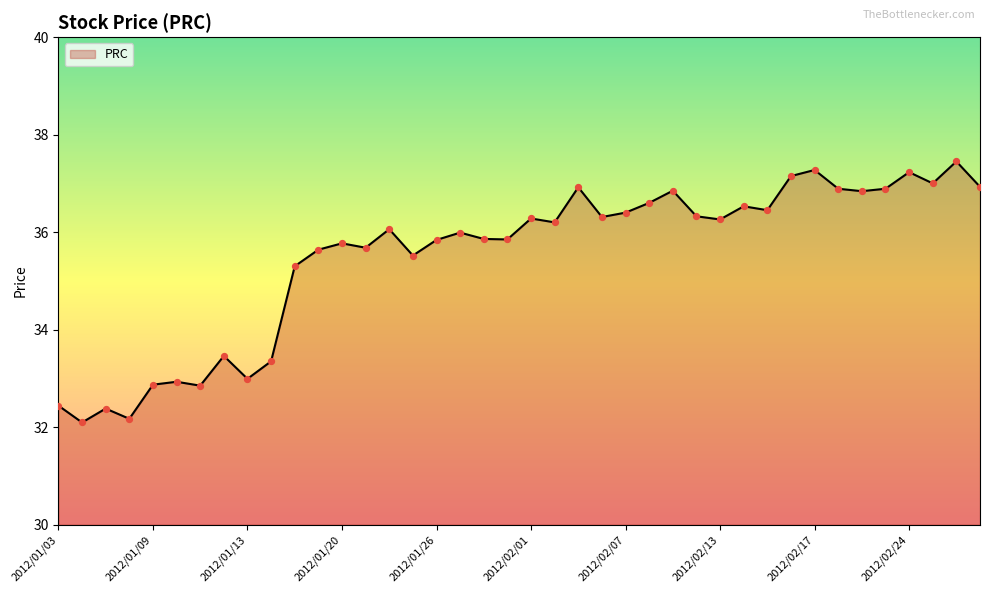

What is the greatest value displayed?

37.5